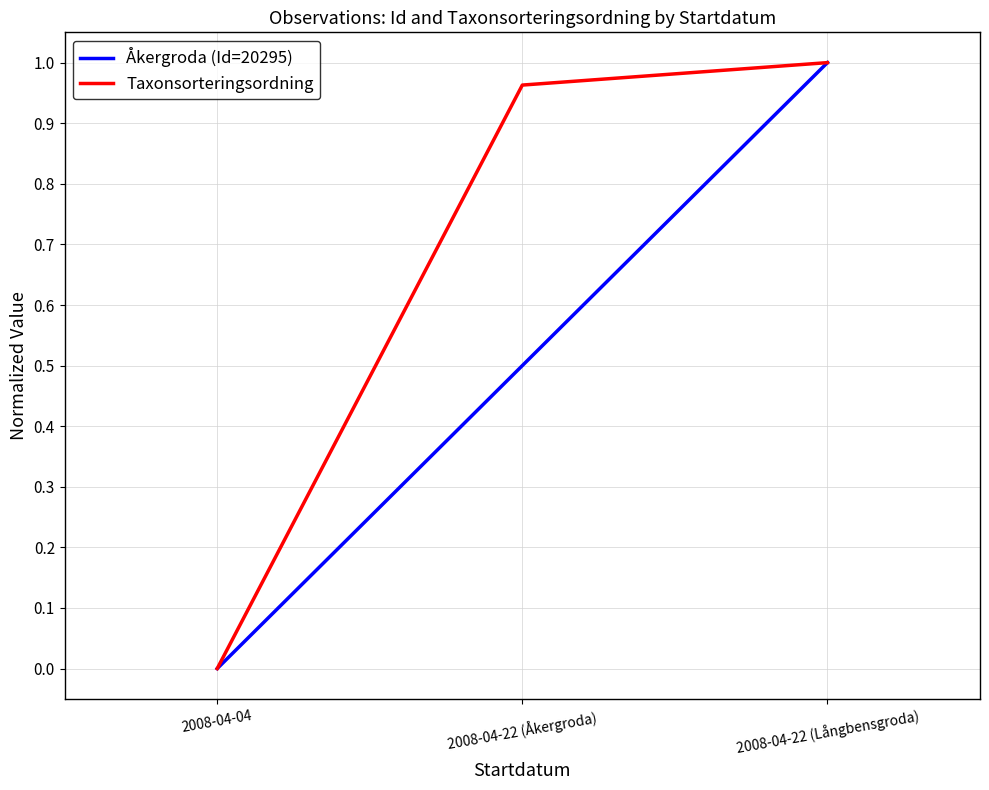

At which category does the chart reach its minimum across all series?

2008-04-04